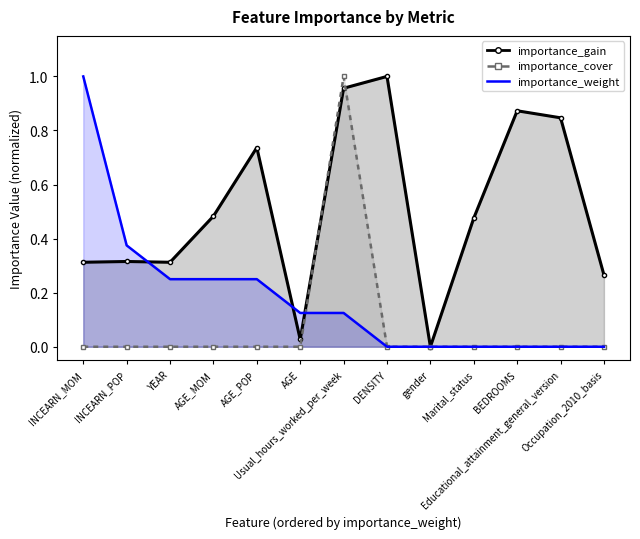

Rank the series by their maximum value, from lowest to highest.

importance_gain, importance_cover, importance_weight